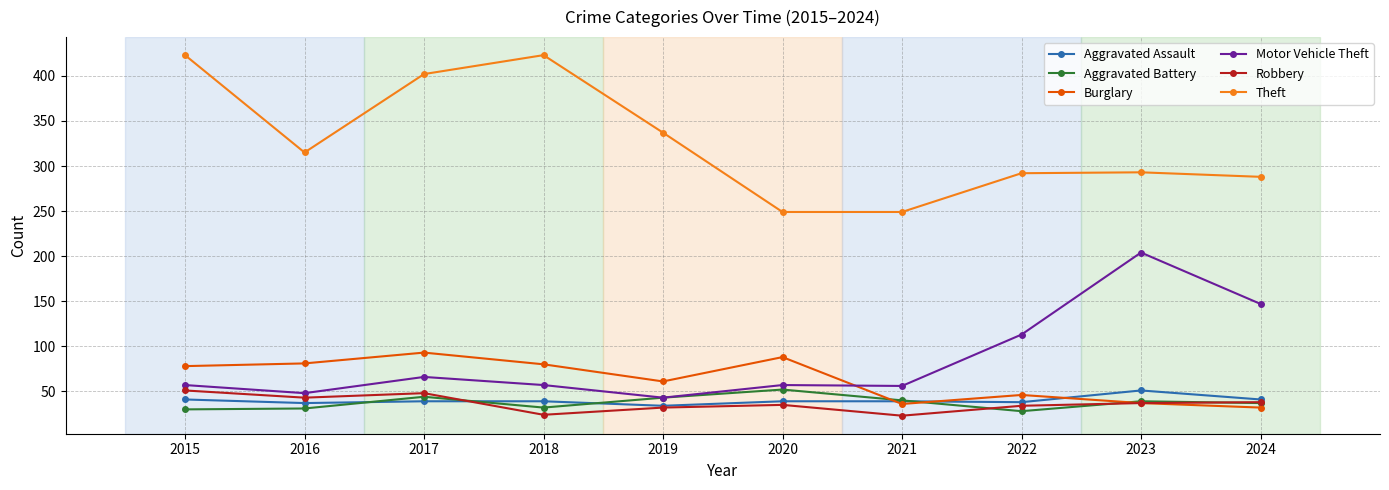

At how many categories does at least one series exceed 323?

4